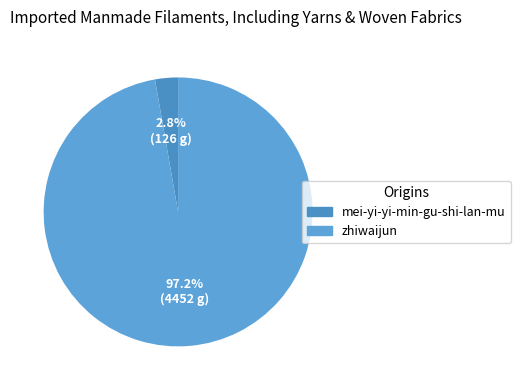

Do mei-yi-yi-min-gu-shi-lan-mu and zhiwaijun together represent more than half of the pie?

Yes